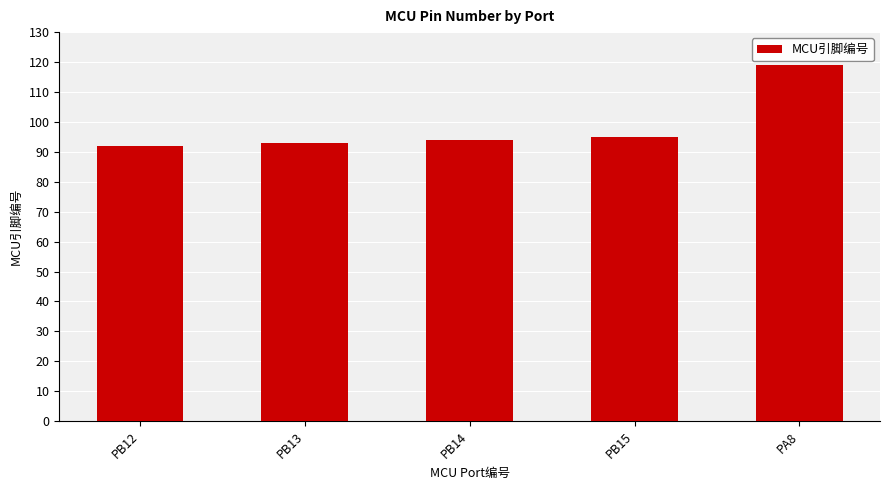

How many bars are there in total?

5